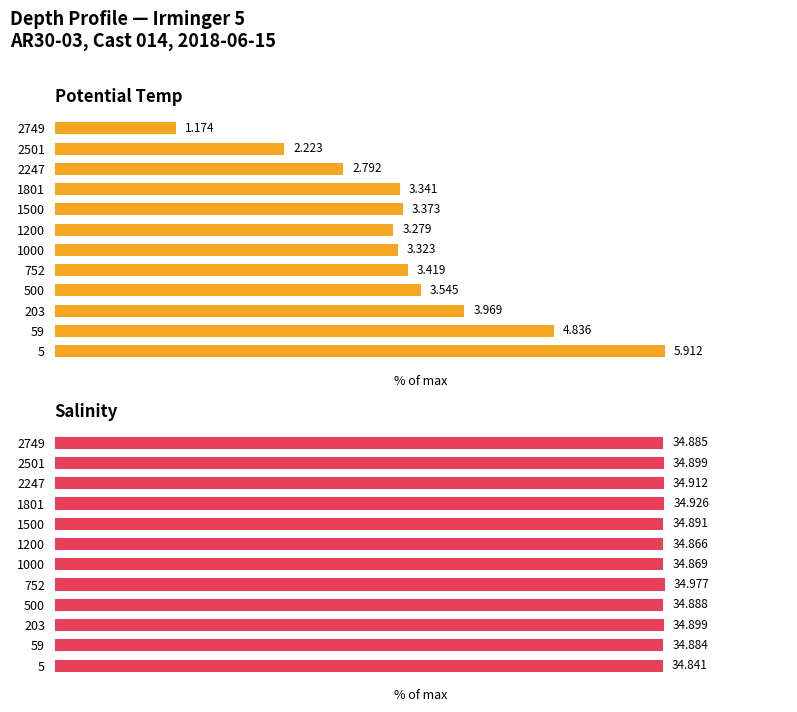

The Salinity series shows 164.6 at 500. True or false?

False